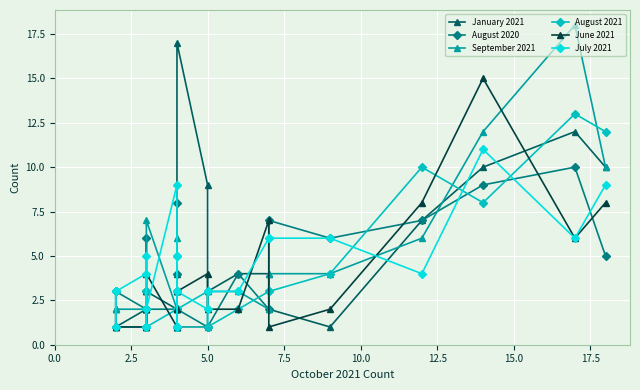

What is the sum of all September 2021 values?

95